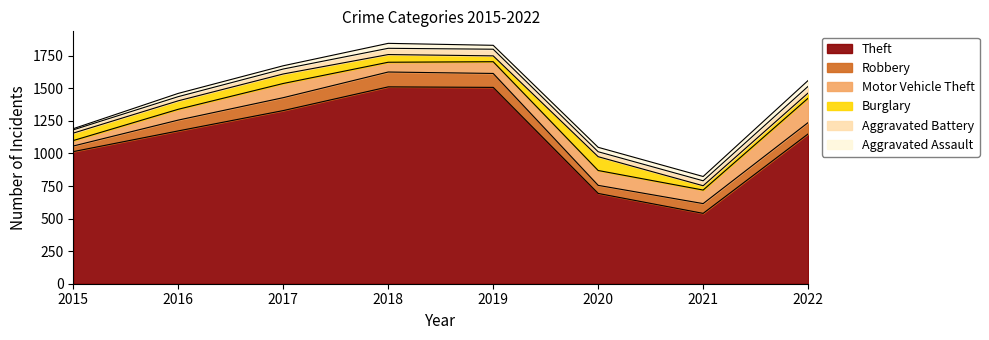

Reading left to right, what are all the values shown in this chart?

Theft: 1014	1173	1329	1511	1507	693	540	1150
Robbery: 43	83	99	114	107	62	75	87
Motor Vehicle Theft: 42	83	109	75	90	114	104	187
Burglary: 57	65	73	59	45	106	33	40
Aggravated Battery: 25	32	38	48	51	38	38	51
Aggravated Assault: 9	25	25	38	30	34	33	45